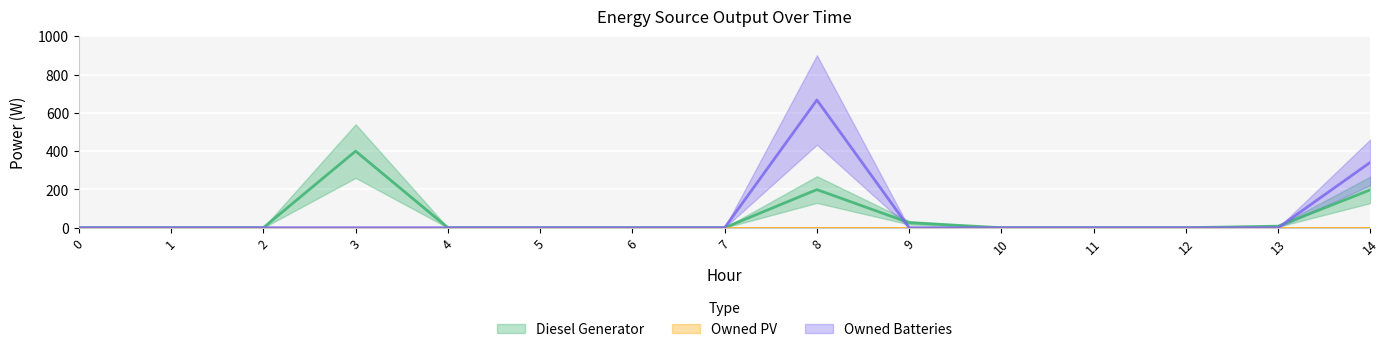

Which series has the largest range (max minus min)?

Owned Batteries